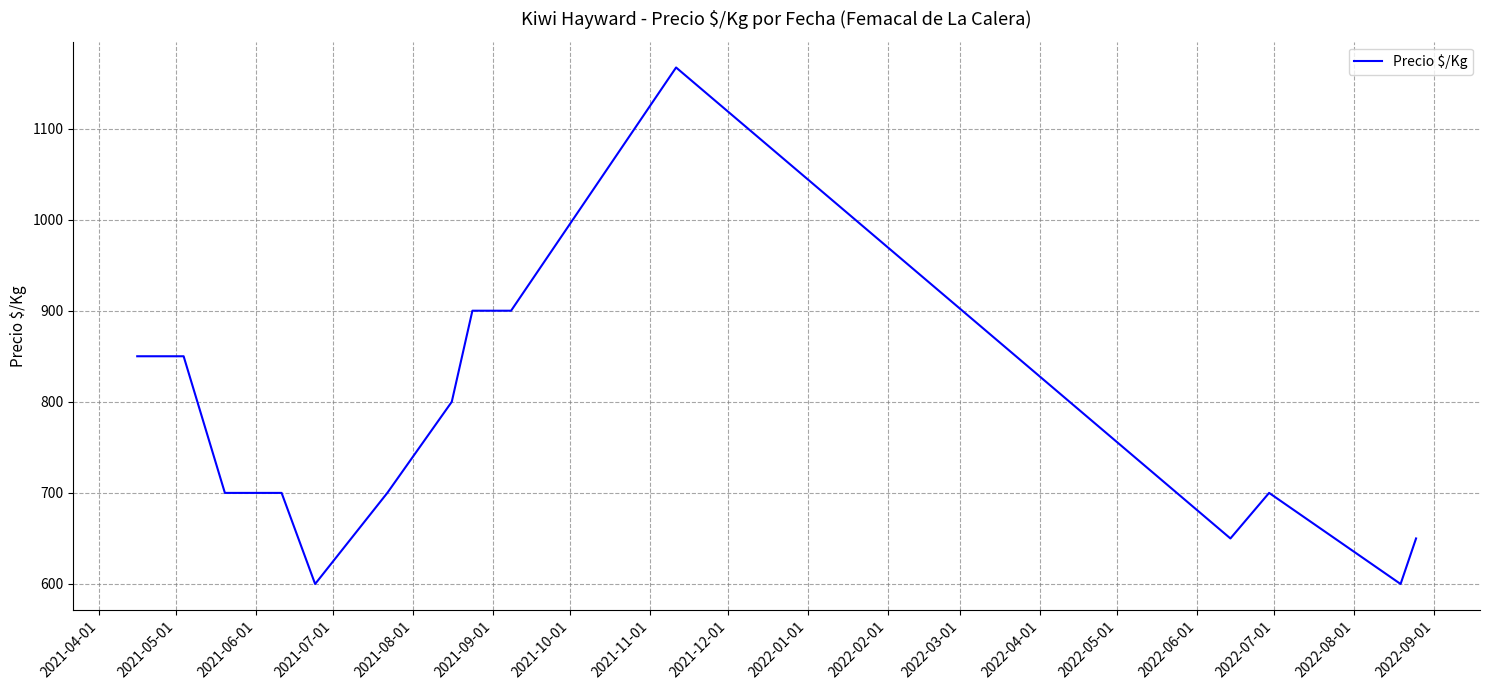

What is the smallest value displayed?

600